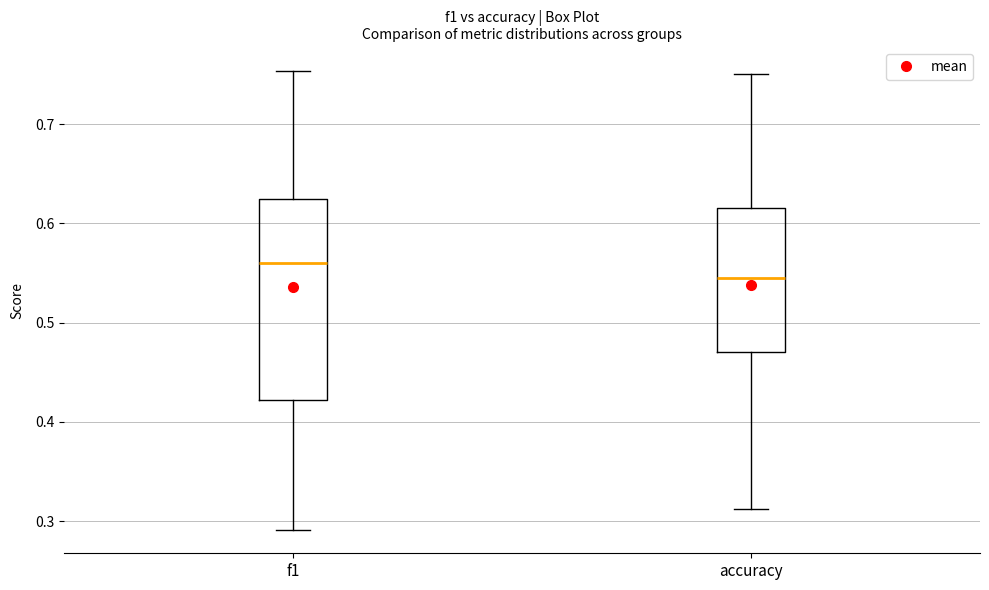

Where does the upper whisker of the box for accuracy end on the y-axis? The values are not printed on the chart, so give them approximately, as read against the axis.

0.75